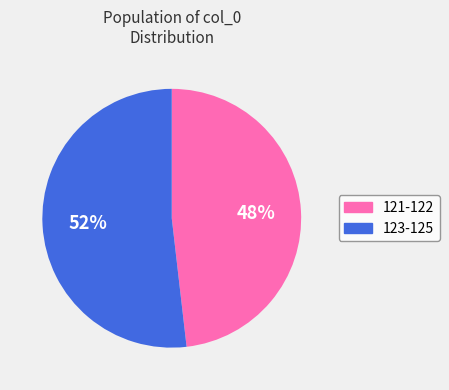

Is there any slice that represents more than half of the pie?

Yes